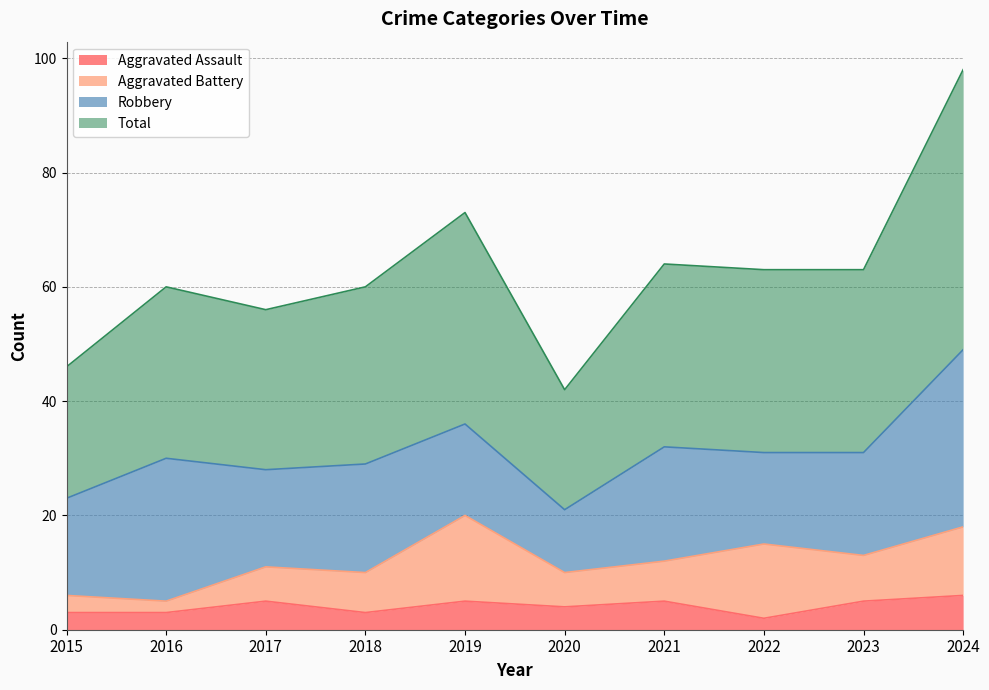

Is it true that Aggravated Assault equals 1 at 2015?

False